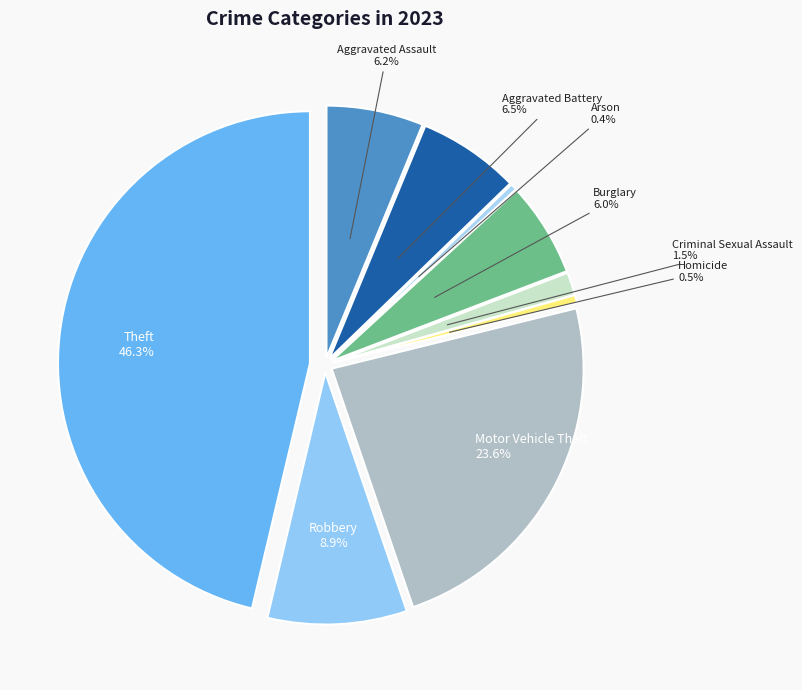

To the nearest percent, what percentage of the pie is Theft?

46%